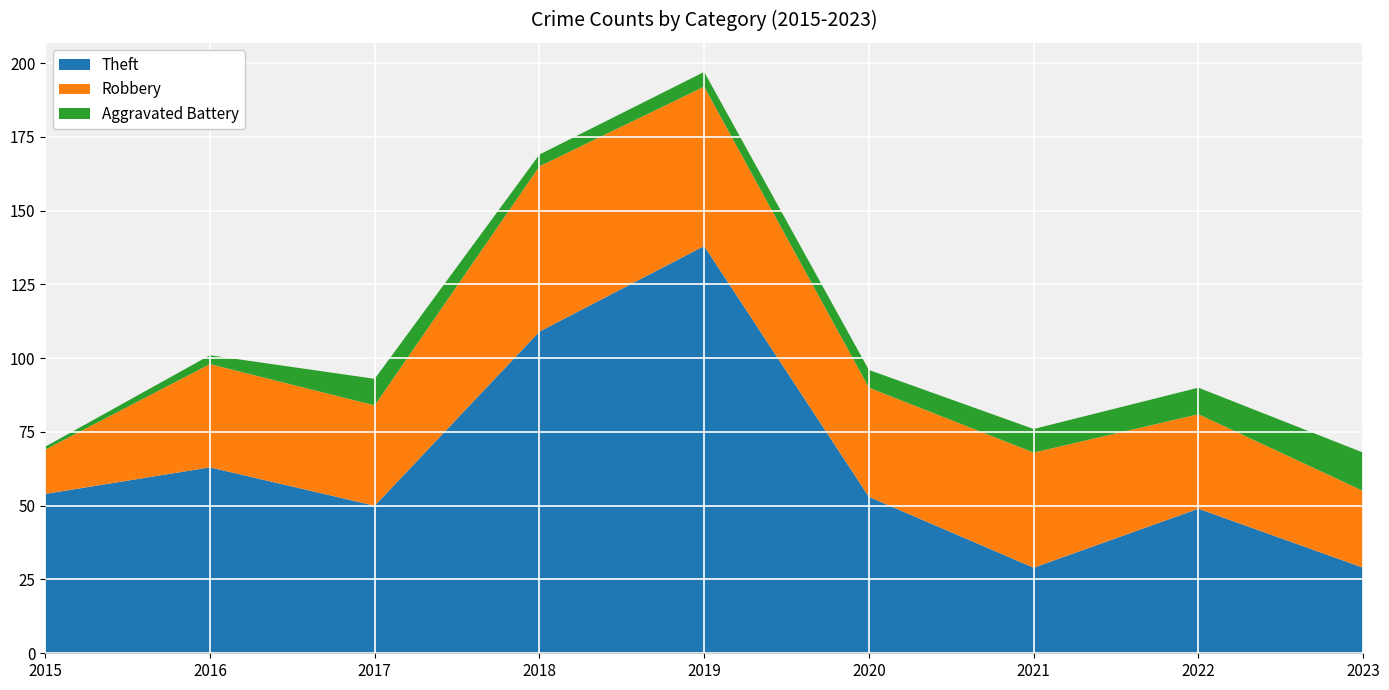

Reading left to right, extract all data points from this chart.

Theft: 2015=54	2016=63	2017=50	2018=109	2019=138	2020=53	2021=29	2022=49	2023=29
Robbery: 2015=15	2016=35	2017=34	2018=56	2019=54	2020=37	2021=39	2022=32	2023=26
Aggravated Battery: 2015=1	2016=3	2017=9	2018=4	2019=5	2020=6	2021=8	2022=9	2023=13